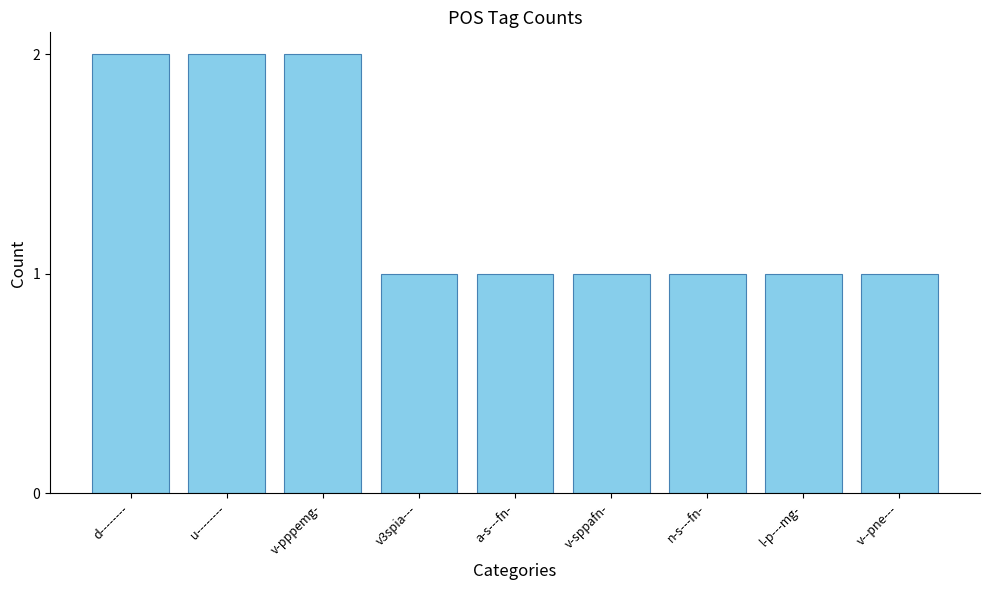

How many distinct data groups are displayed?

1